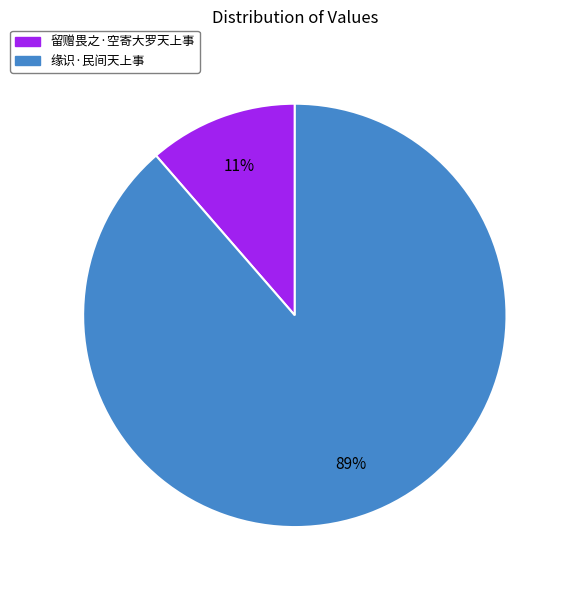

What is the majority slice?

缘识·民间天上事